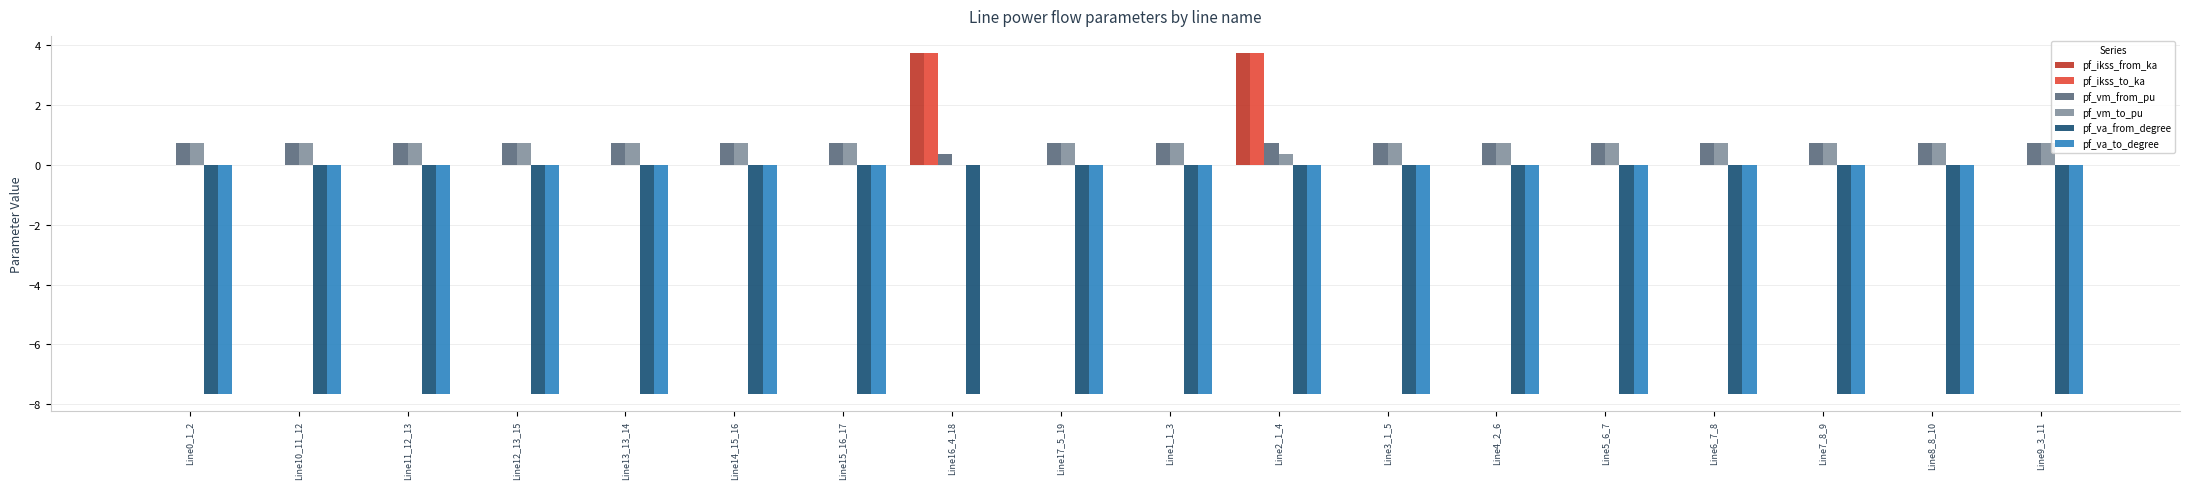

Which series has the widest spread of values?

pf_va_to_degree